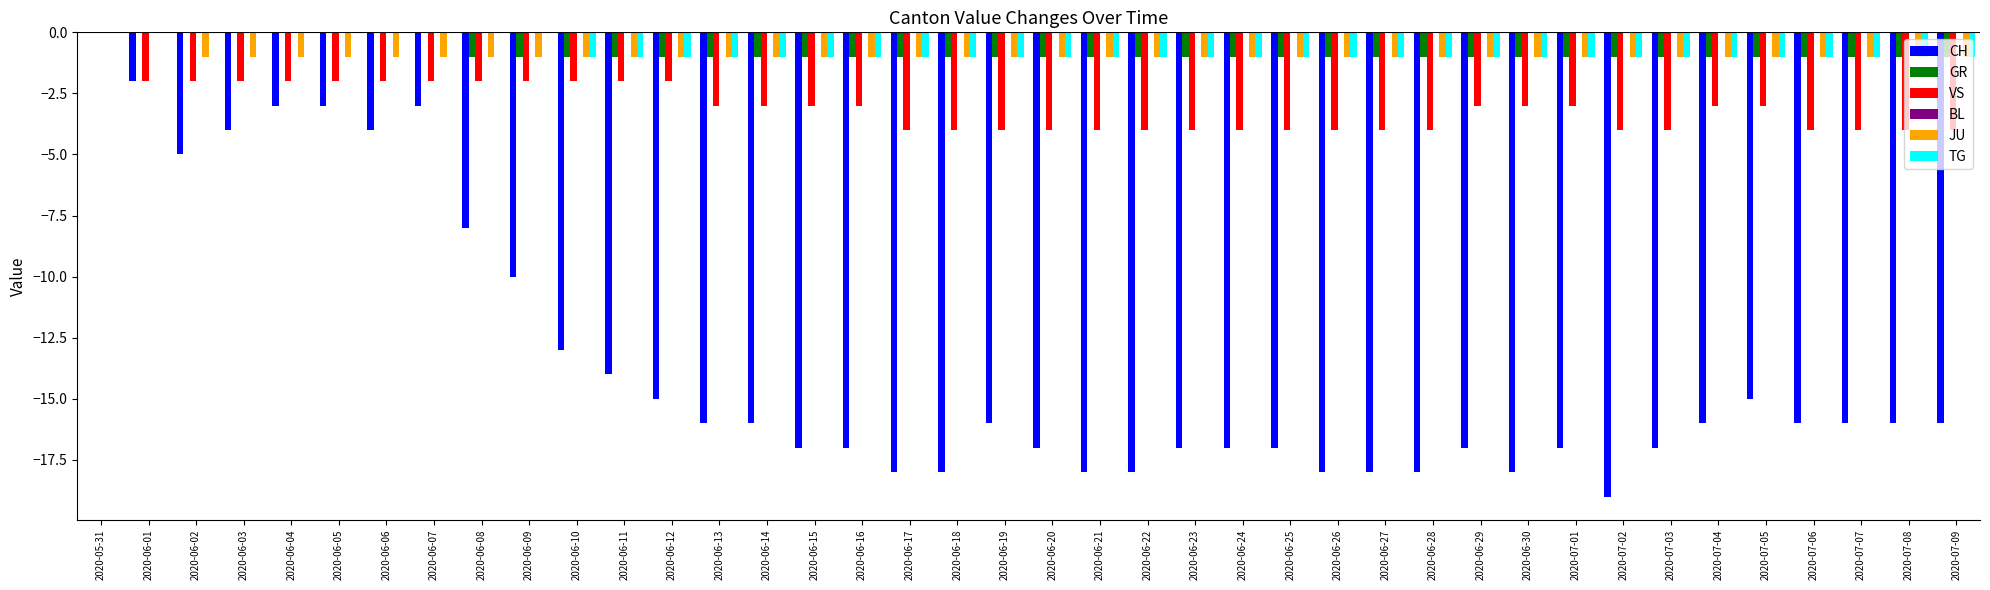

Is the value of TG at 2020-06-04 greater than the value of JU at 2020-07-01?

Yes